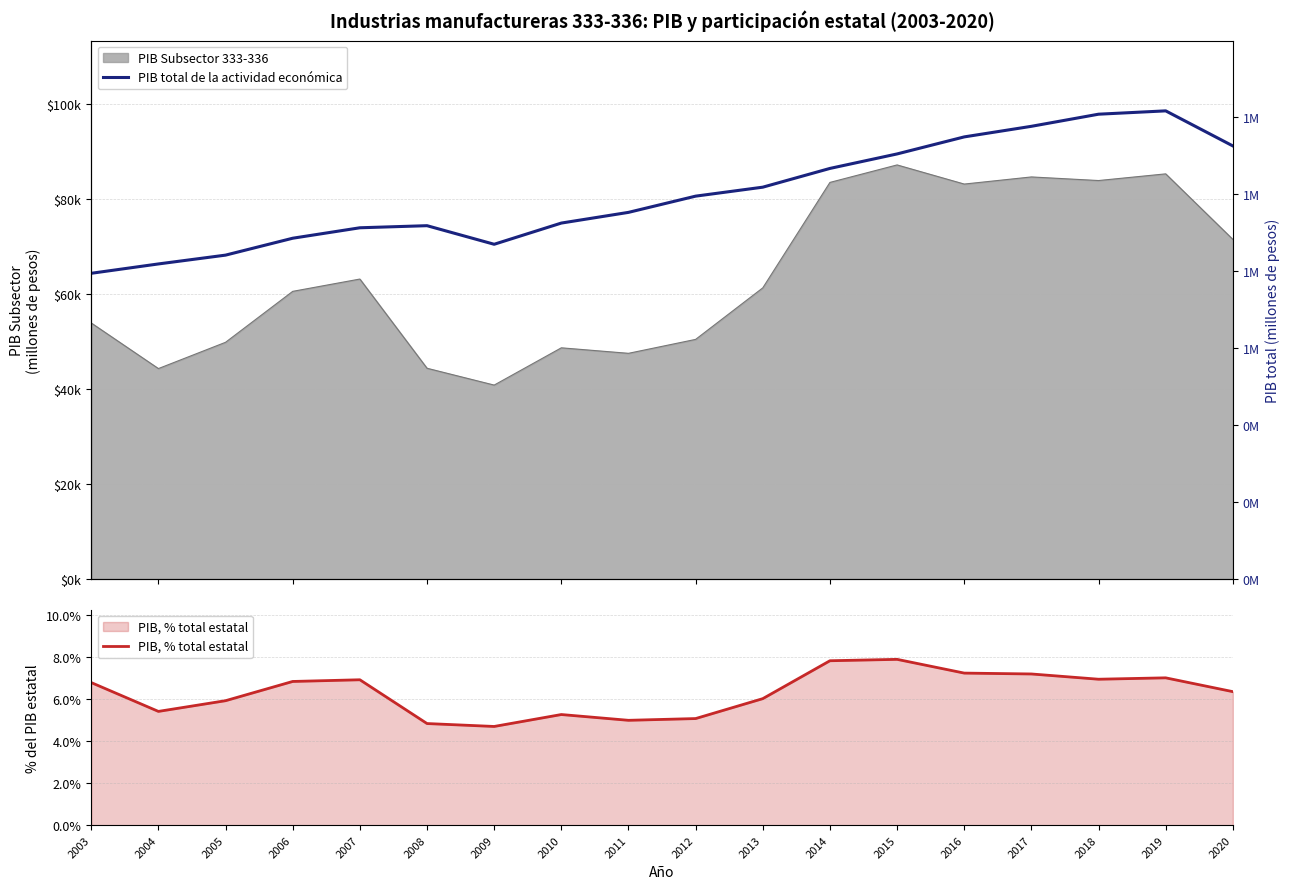

Which series has the largest range (max minus min)?

PIB total de la actividad económica